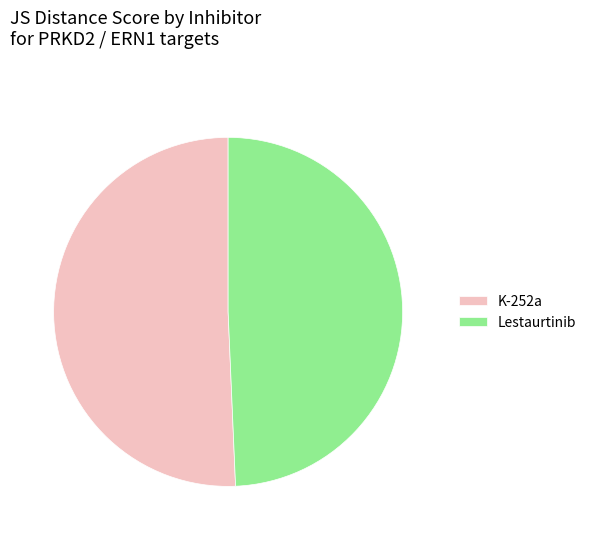

Which category has the smallest portion of the pie?

Lestaurtinib